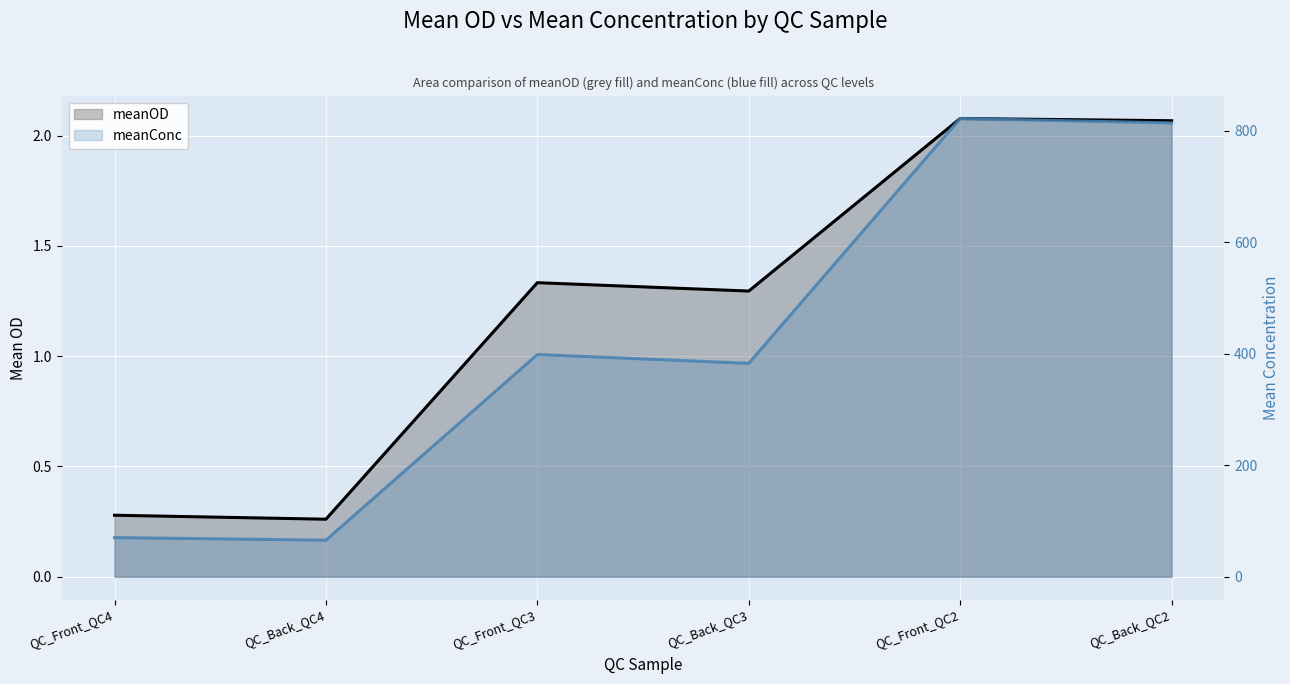

What is the approximate value of meanConc at QC_Front_QC4?

70.4